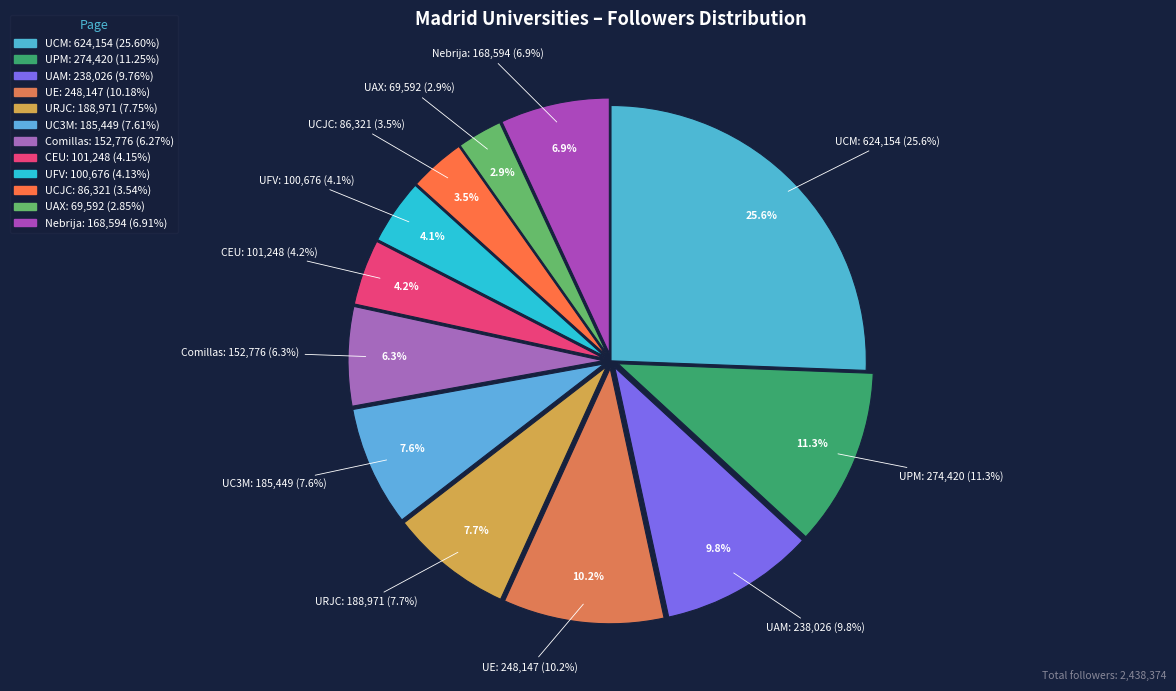

The Universidad Nebrija slice represents 7% of the pie. True or false?

True